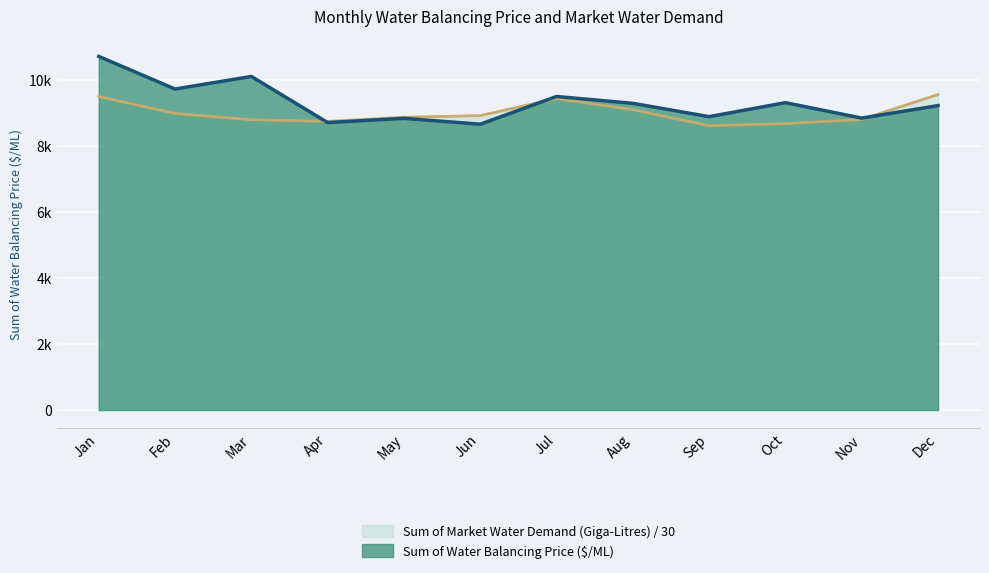

After their last crossing, which series has the higher values: Sum of Market Water Demand (Giga-Litres) or Sum of Water Balancing Price ($/ML)?

Sum of Market Water Demand (Giga-Litres)